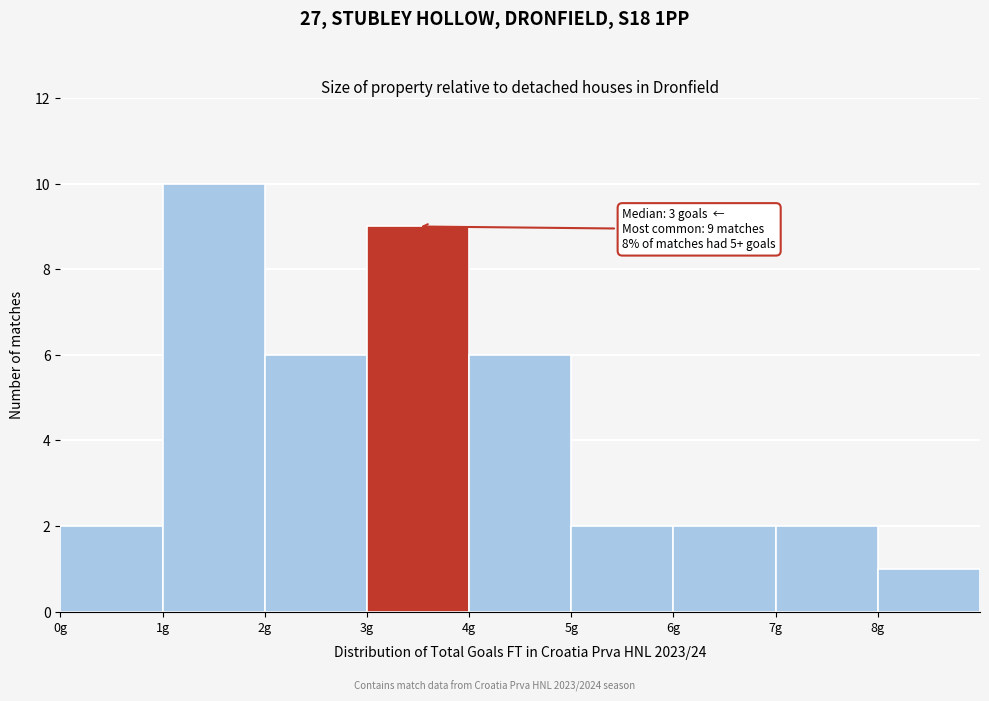

Over which range of the x-axis is the bar tallest?

1 to 2